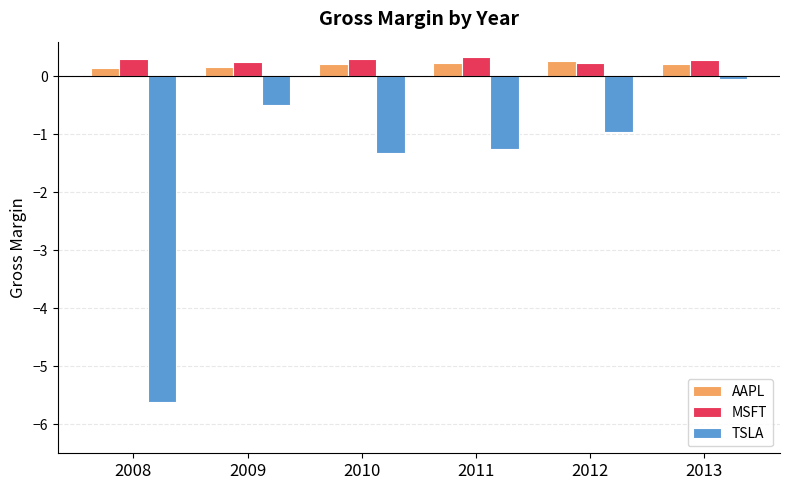

What is the spread (max minus min) of values at 2012?

1.2